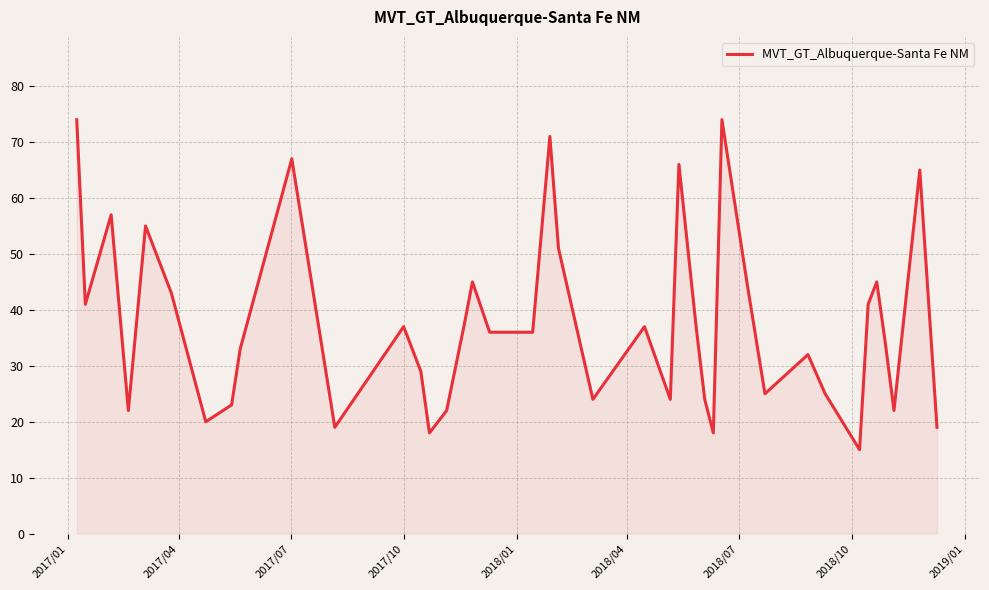

What is the greatest value displayed?

74